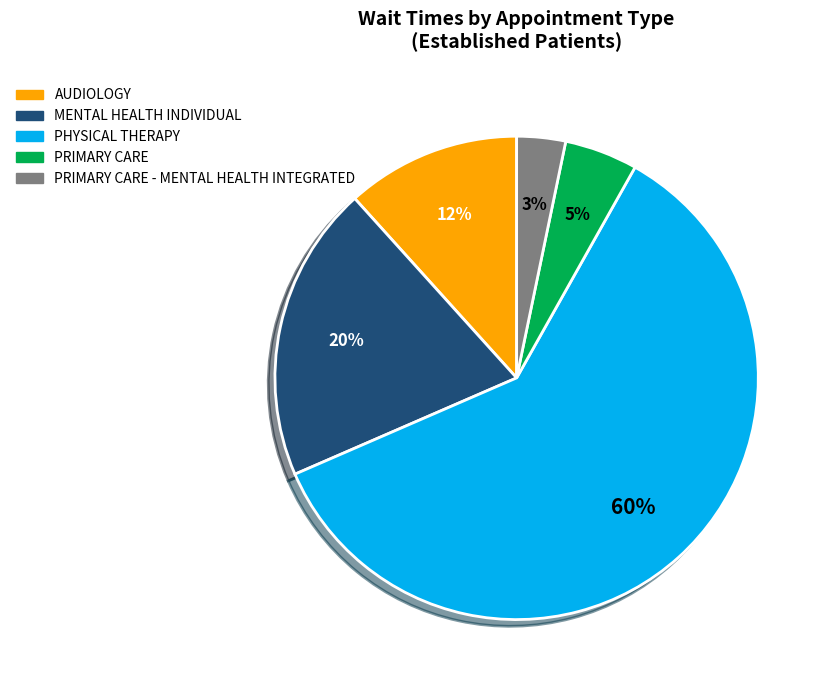

Do AUDIOLOGY and MENTAL HEALTH INDIVIDUAL together represent more than half of the pie?

No